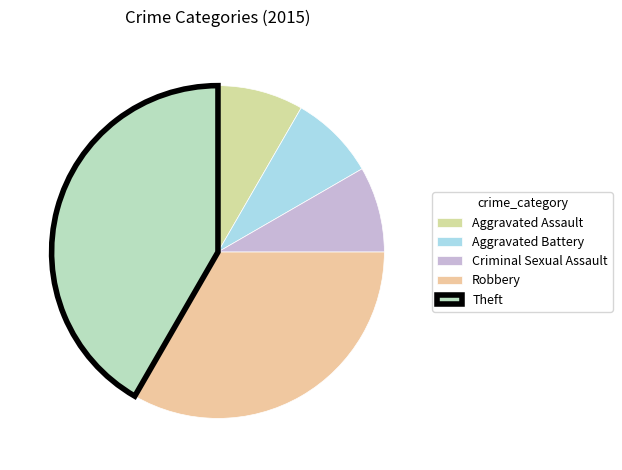

What percentage is the Theft slice, to the nearest percent?

42%